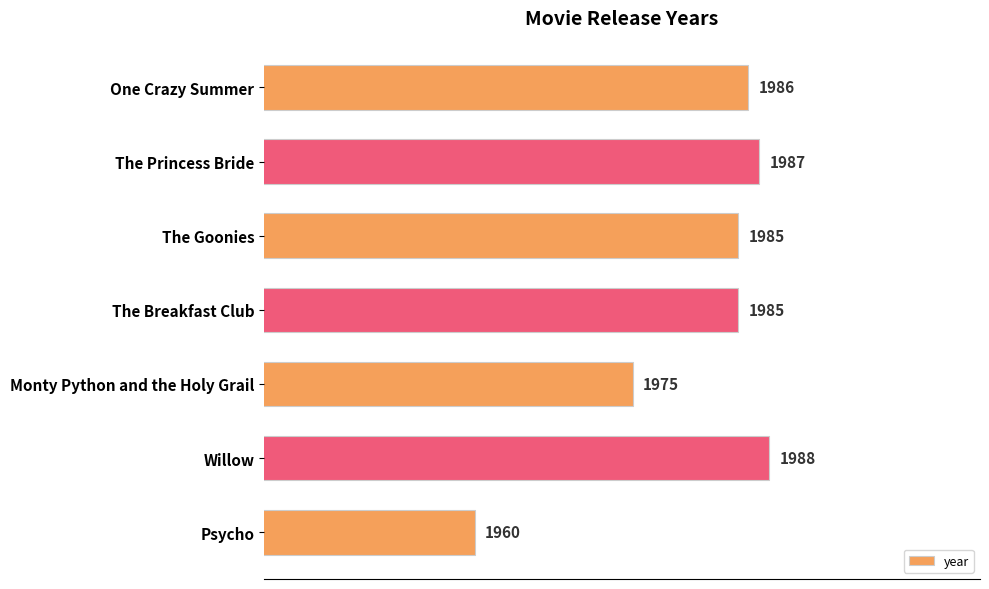

The chart shows a value of 1985 at The Breakfast Club. True or false?

True